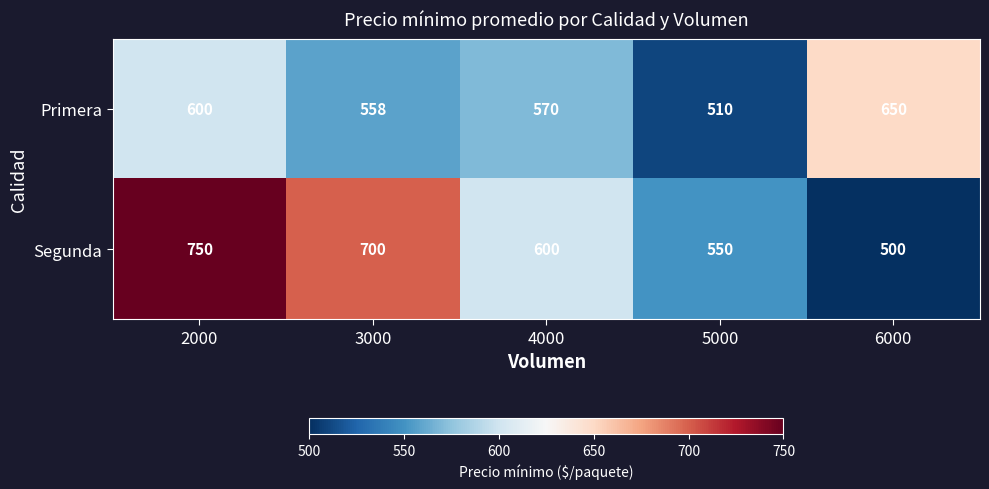

Rank the series by their maximum value, from lowest to highest.

Primera, Segunda